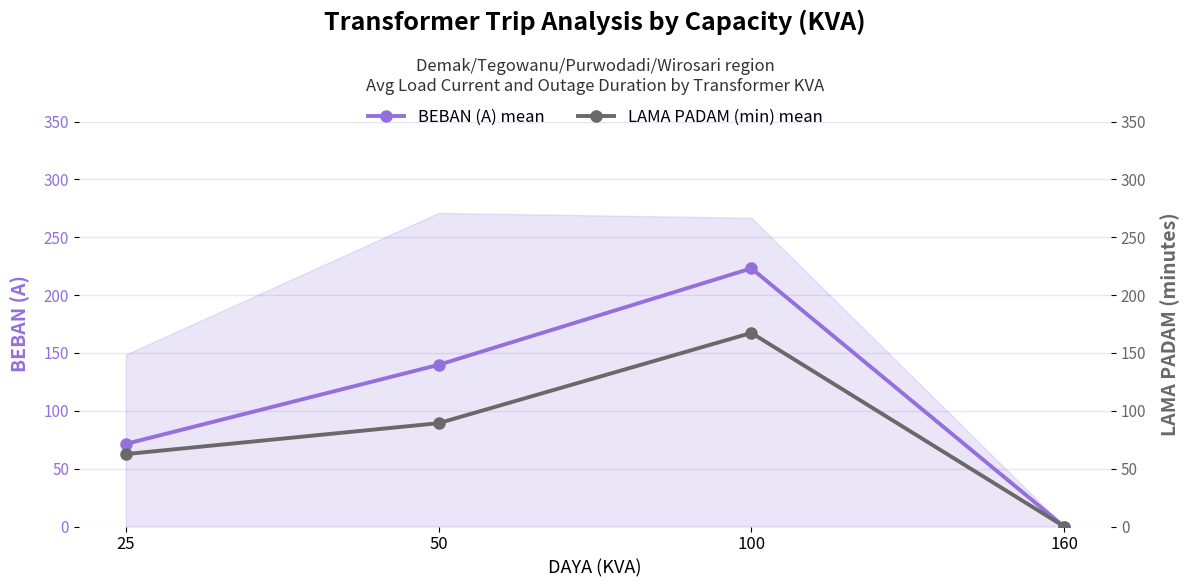

List the labels in order of BEBAN (A) mean value, smallest first.

160, 25, 50, 100